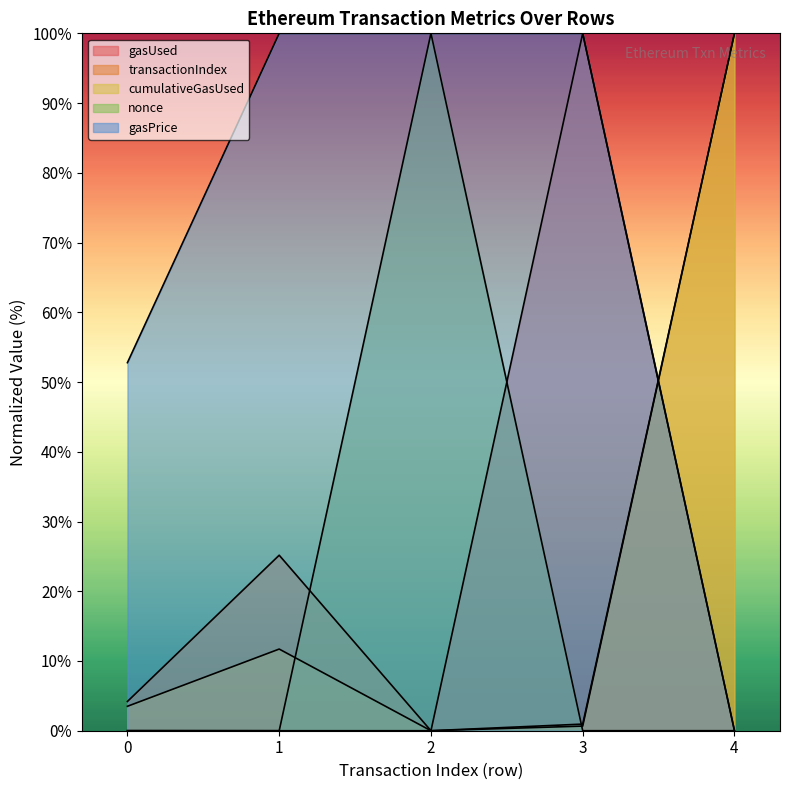

What is the value of the nonce point at the 3rd from the left?

100.0